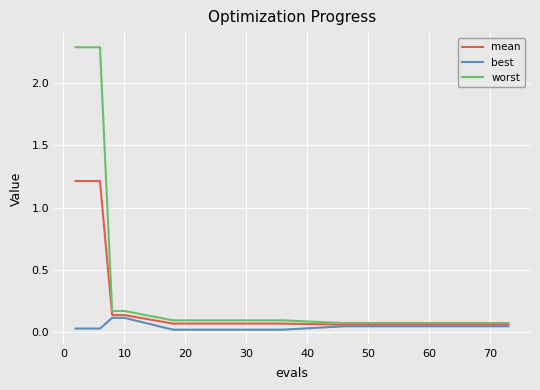

Which series has the widest spread of values?

worst